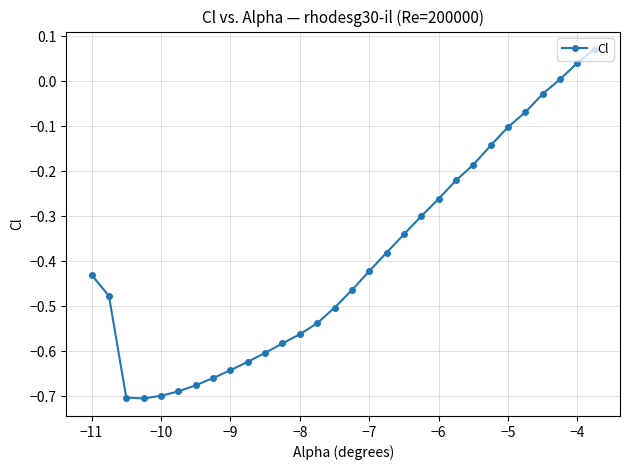

What is the sum of all values?

-11.9